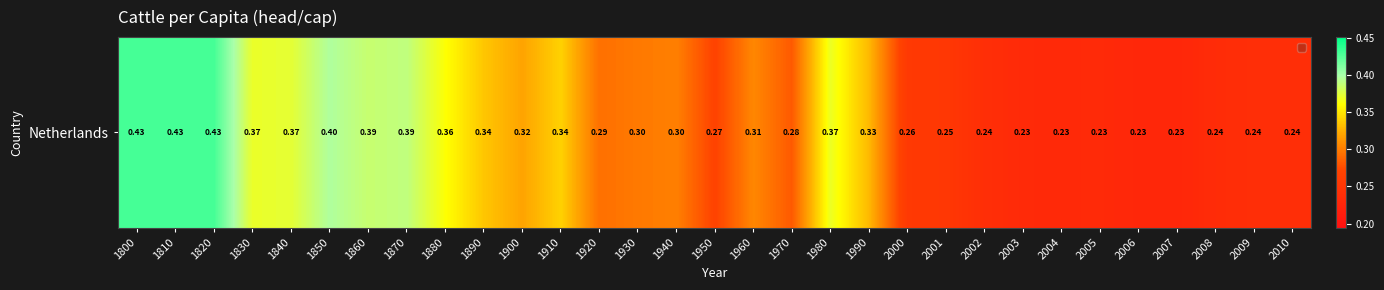

List the labels in order of value, largest first.

1800, 1810, 1820, 1850, 1870, 1860, 1840, 1830, 1980, 1880, 1910, 1890, 1990, 1900, 1960, 1940, 1930, 1920, 1970, 1950, 2000, 2001, 2002, 2009, 2010, 2008, 2005, 2003, 2004, 2006, 2007